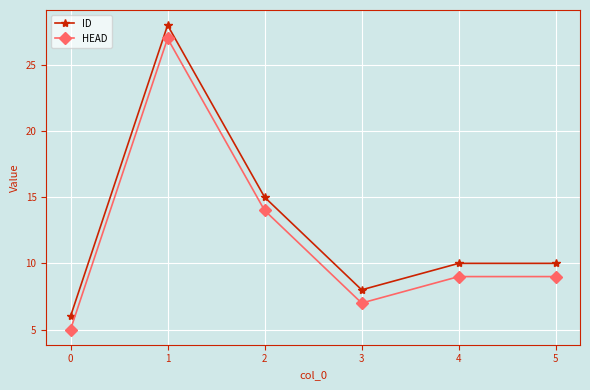

What is the maximum value shown in the chart?

28